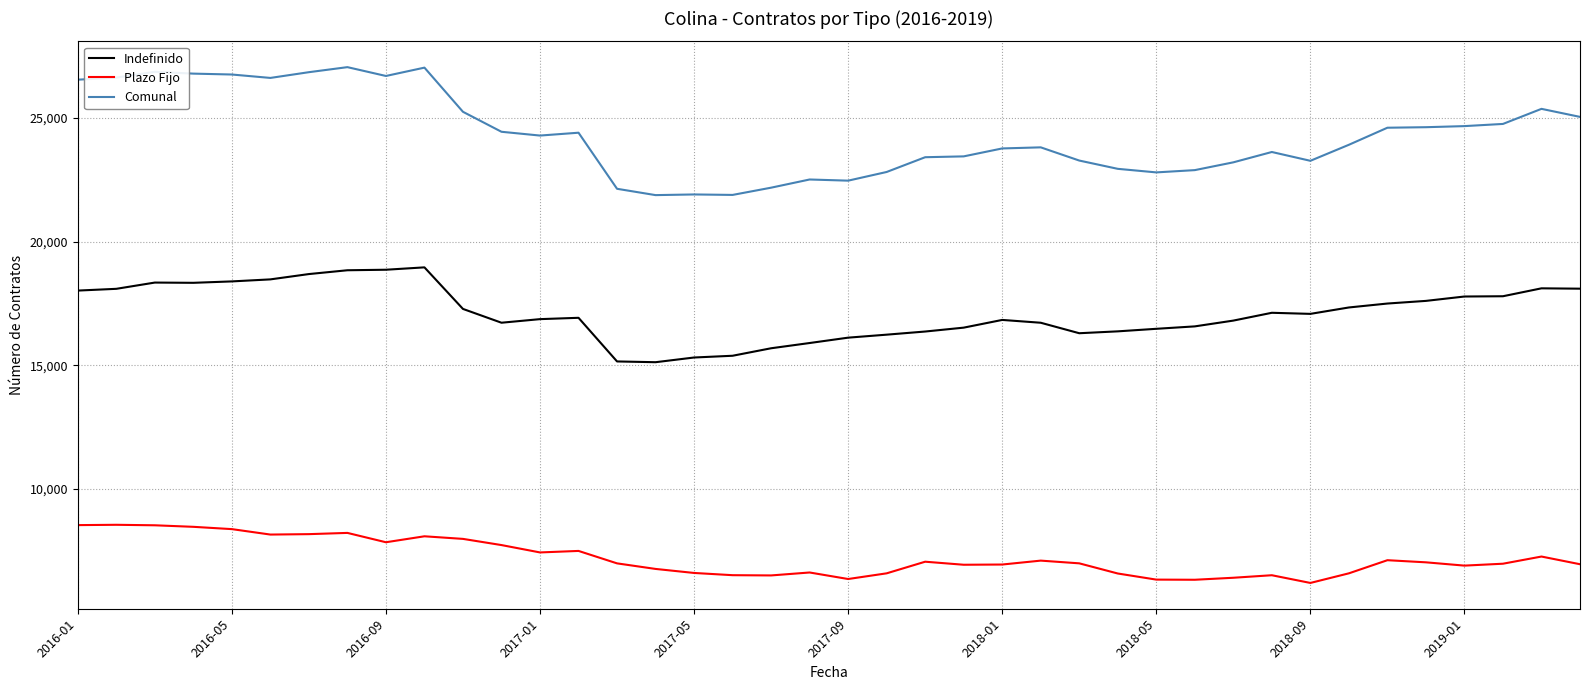

Is this an area chart (filled region under the line)?

No